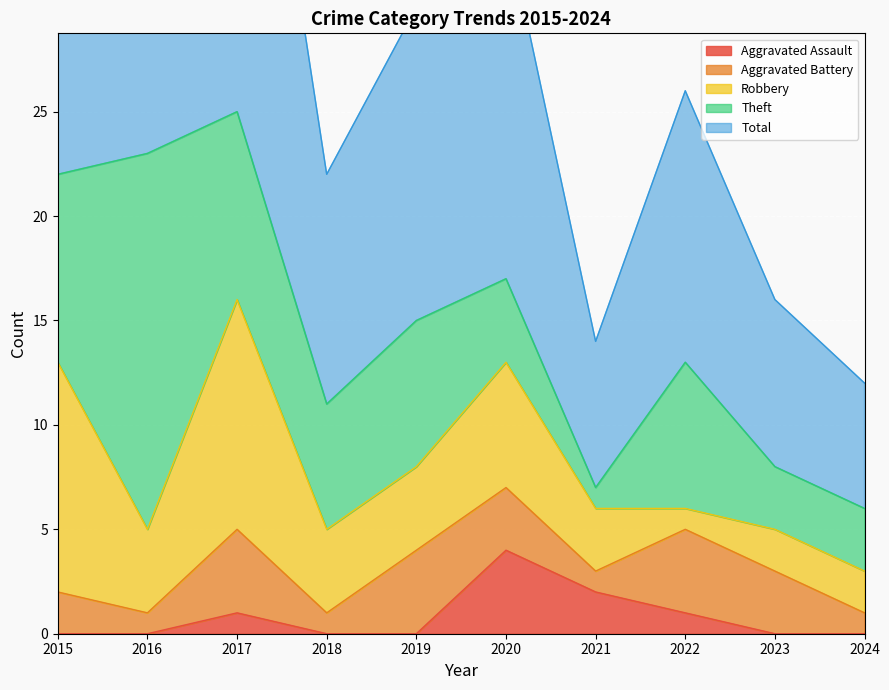

True or false: Robbery and Aggravated Assault cross at least once.

False